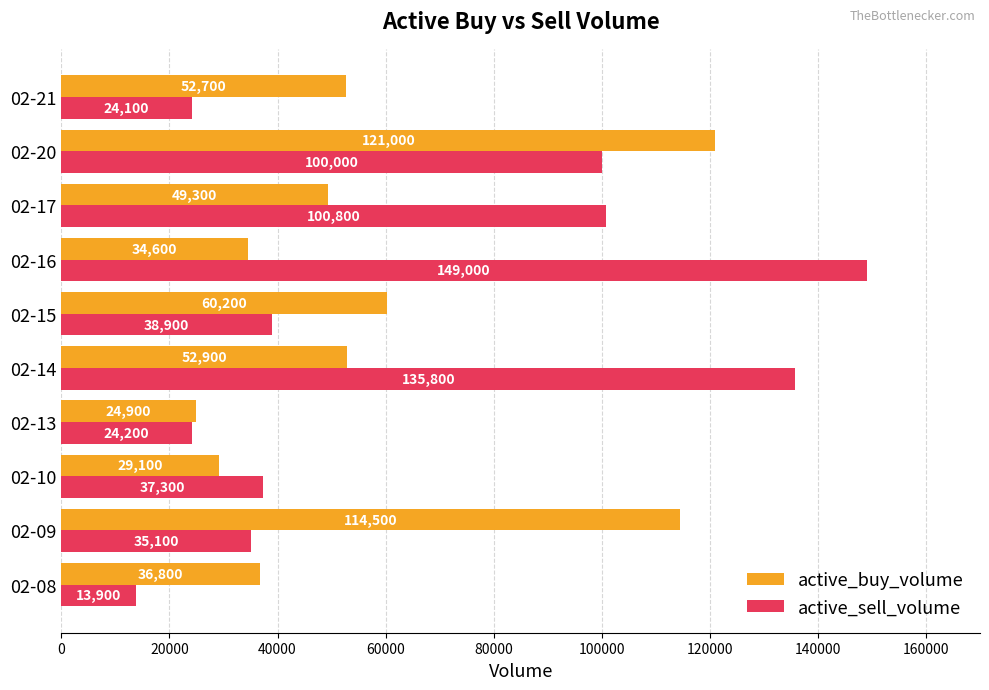

What is the smallest value displayed?

13900